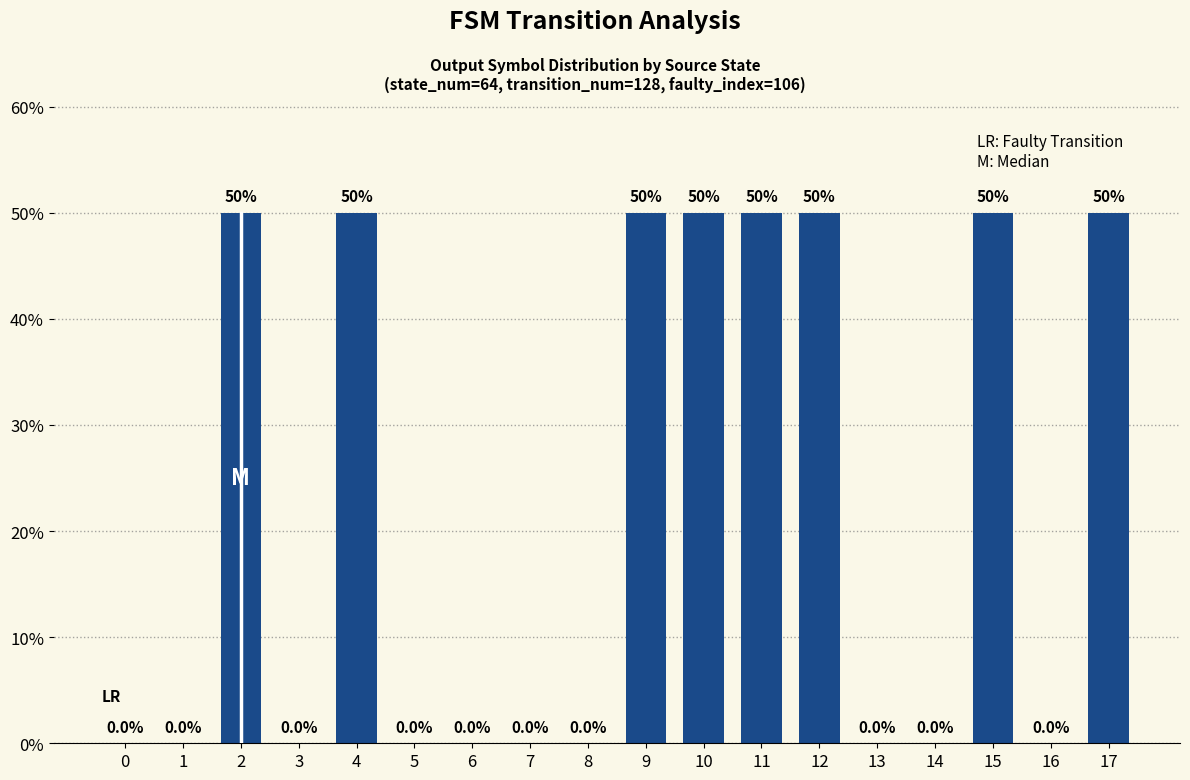

Does the chart contain stacked bars?

No